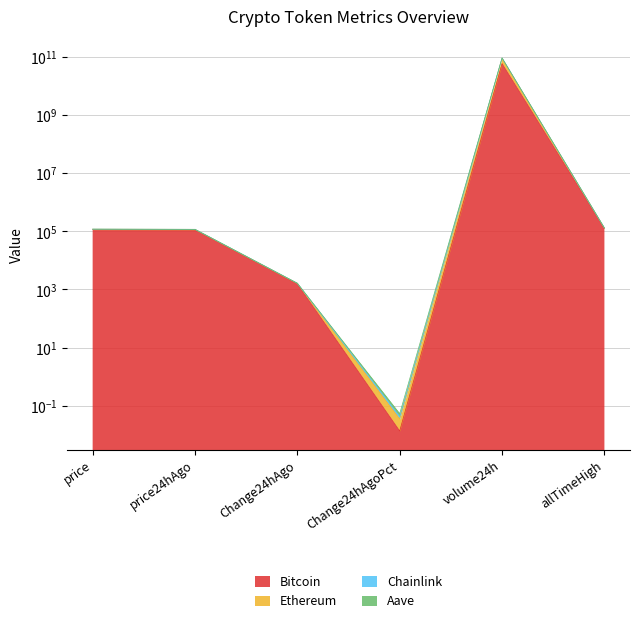

What is the minimum value for Chainlink?

0.1